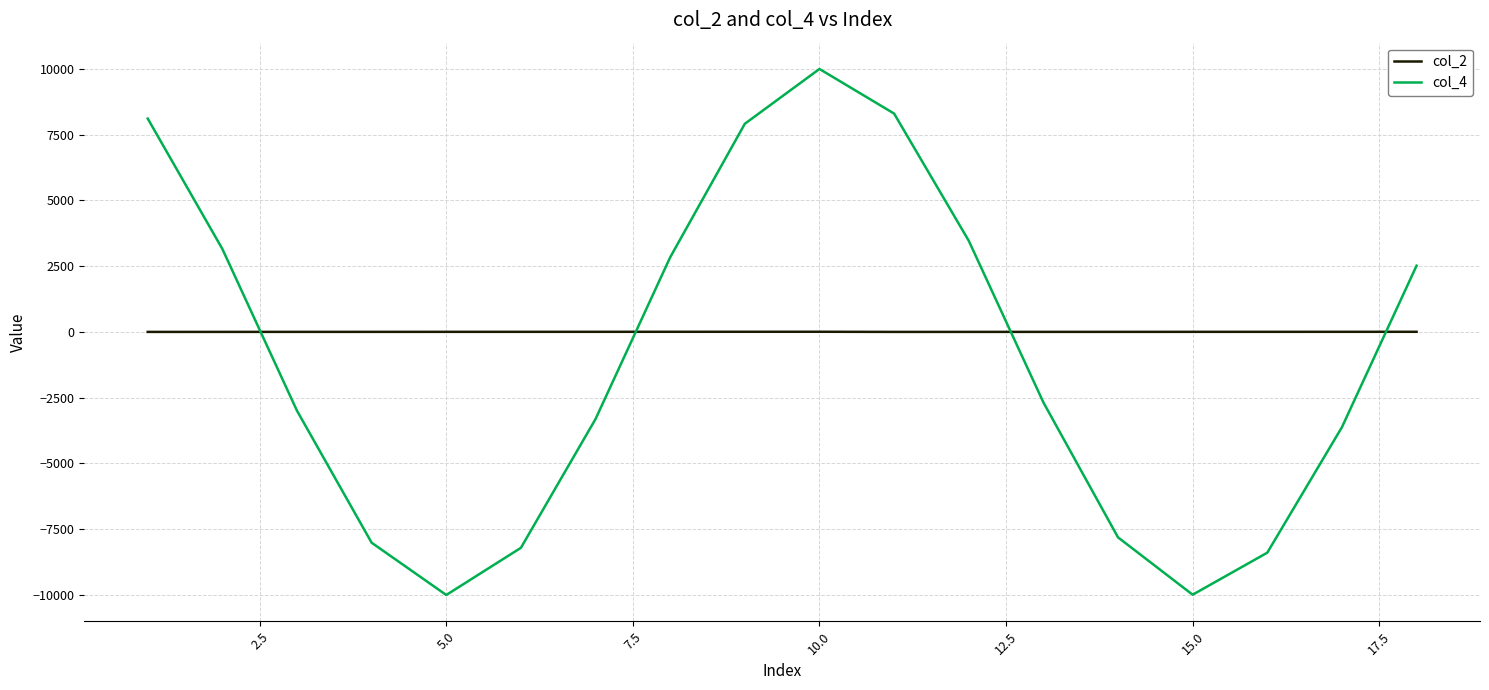

What is the average value of the col_2 series?

3.1